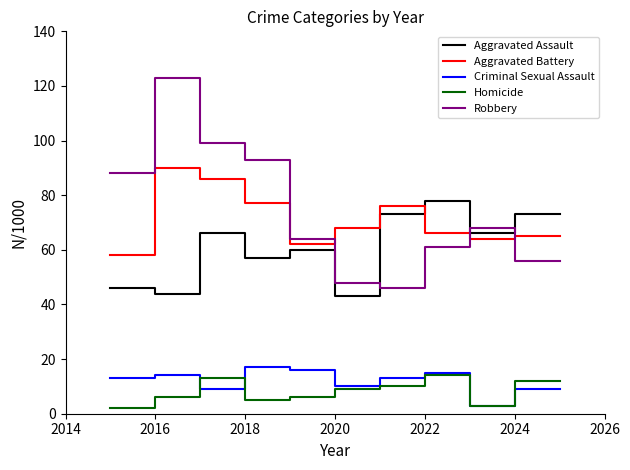

True or false: Criminal Sexual Assault and Aggravated Assault intersect in this chart.

False